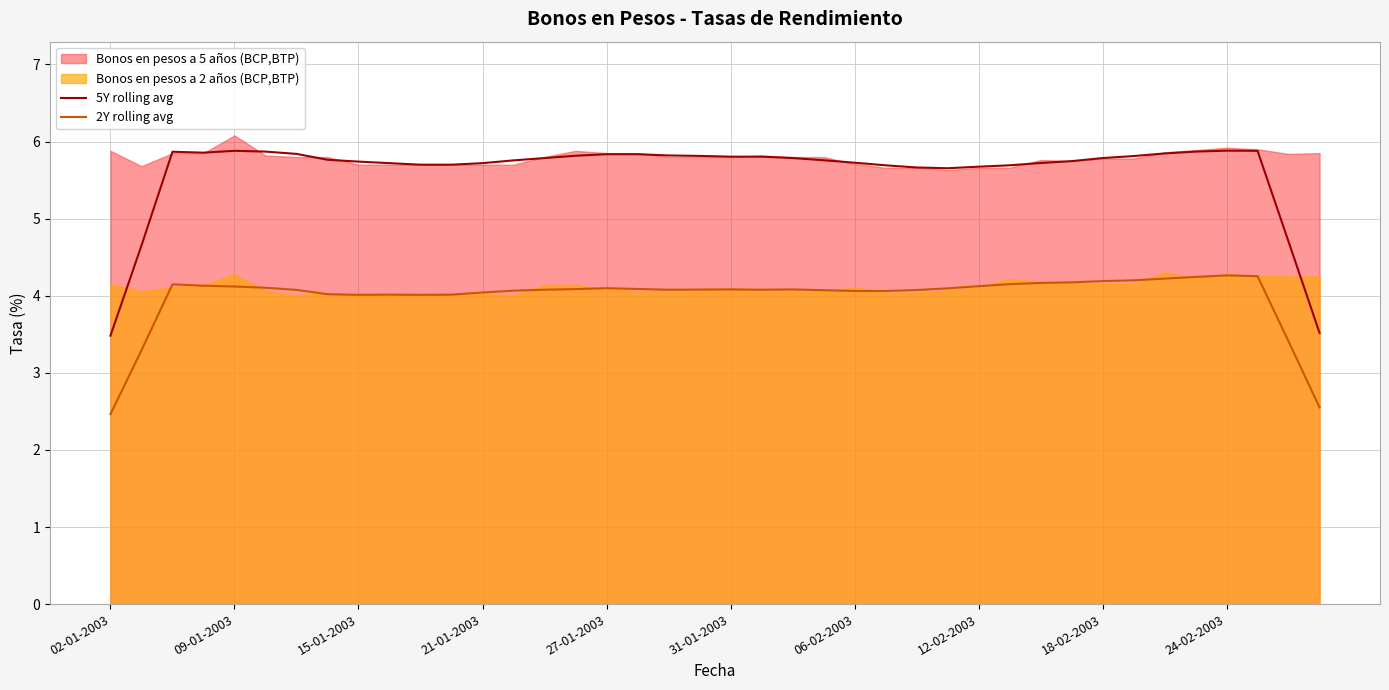

True or false: 2Y rolling avg and 5Y rolling avg cross at least once.

False